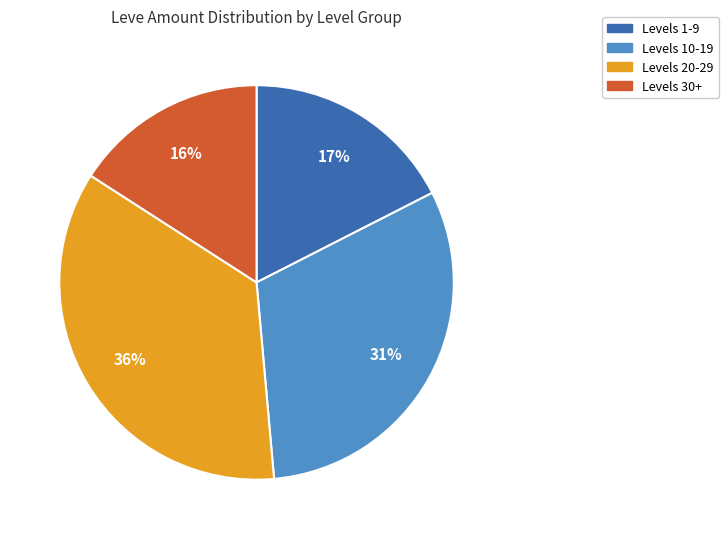

To the nearest percent, what is the average slice percentage?

25%